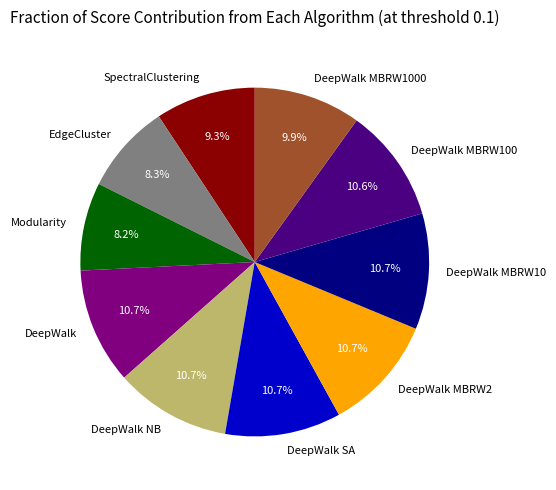

The DeepWalk MBRW2 slice represents 22% of the pie. True or false?

False